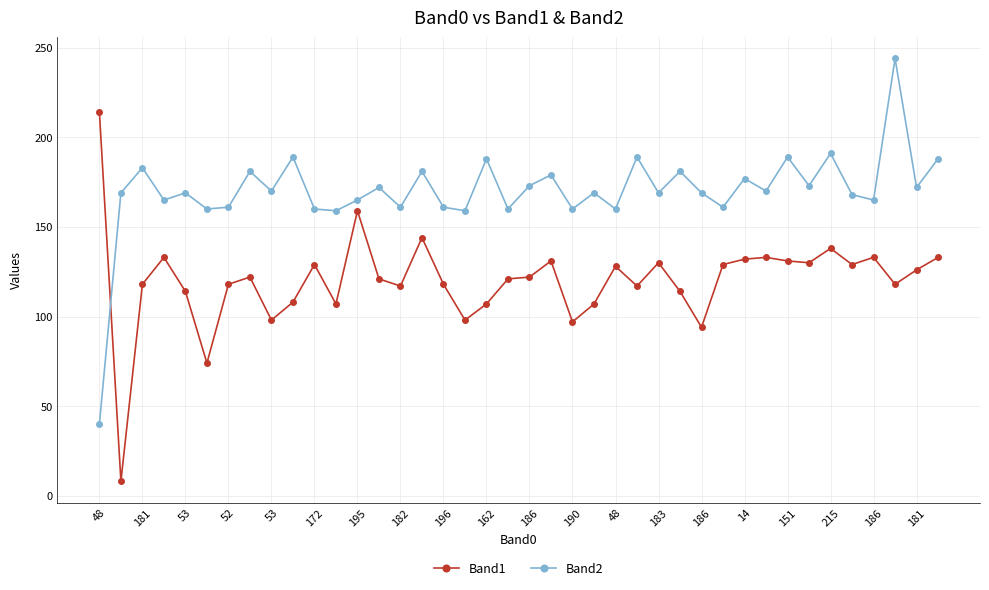

After their last crossing, which series has the higher values: Band2 or Band1?

Band2